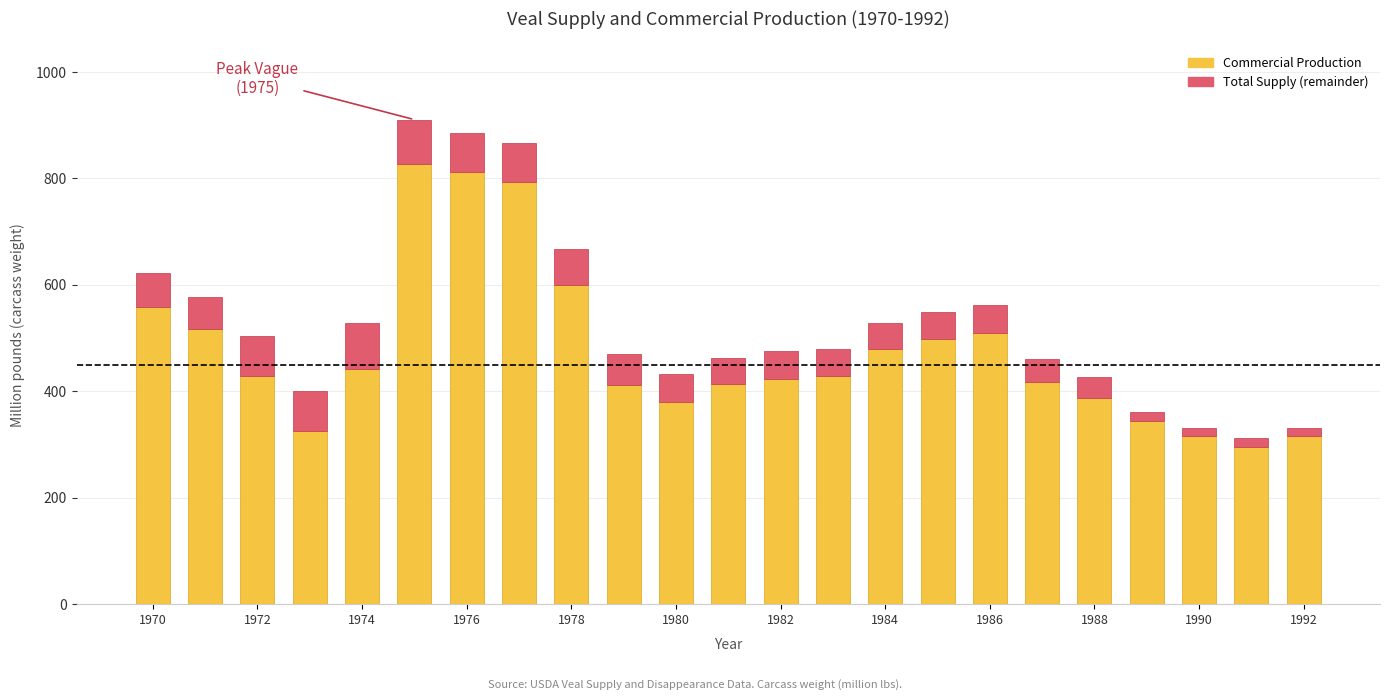

How many series are shown in this chart?

2